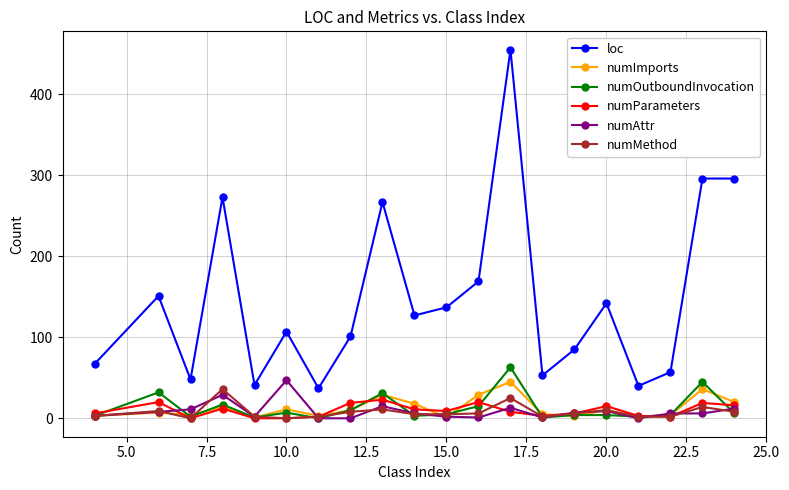

True or false: loc and numImports intersect in this chart.

False